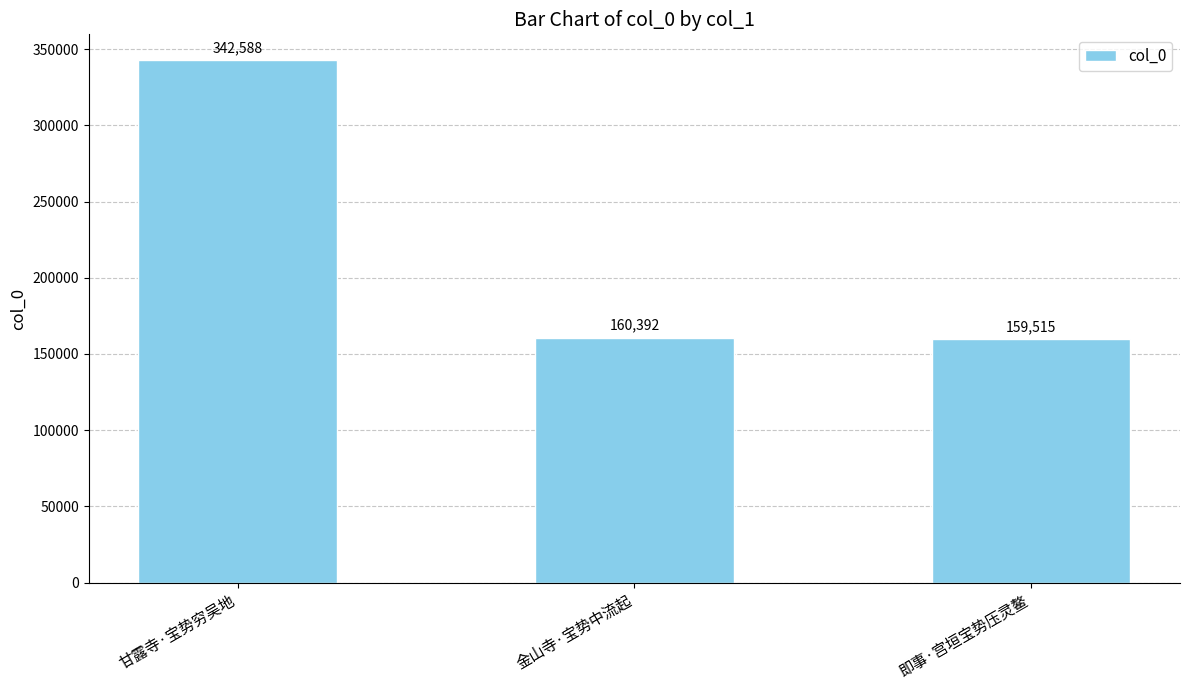

List the labels in order of value, smallest first.

即事·宫垣宝势压灵鳌, 金山寺·宝势中流起, 甘露寺·宝势穷吴地